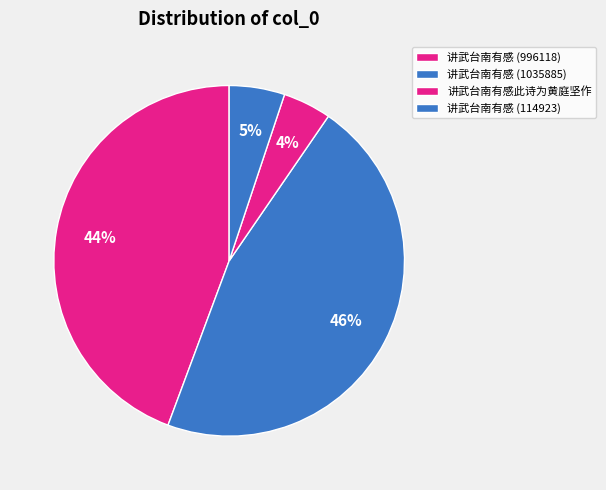

Count the number of slices in the pie.

4